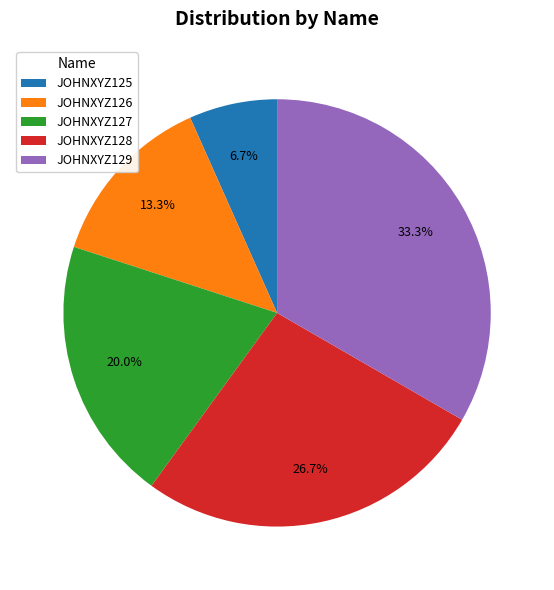

Is it true that JOHNXYZ126 is 13% of the pie?

True